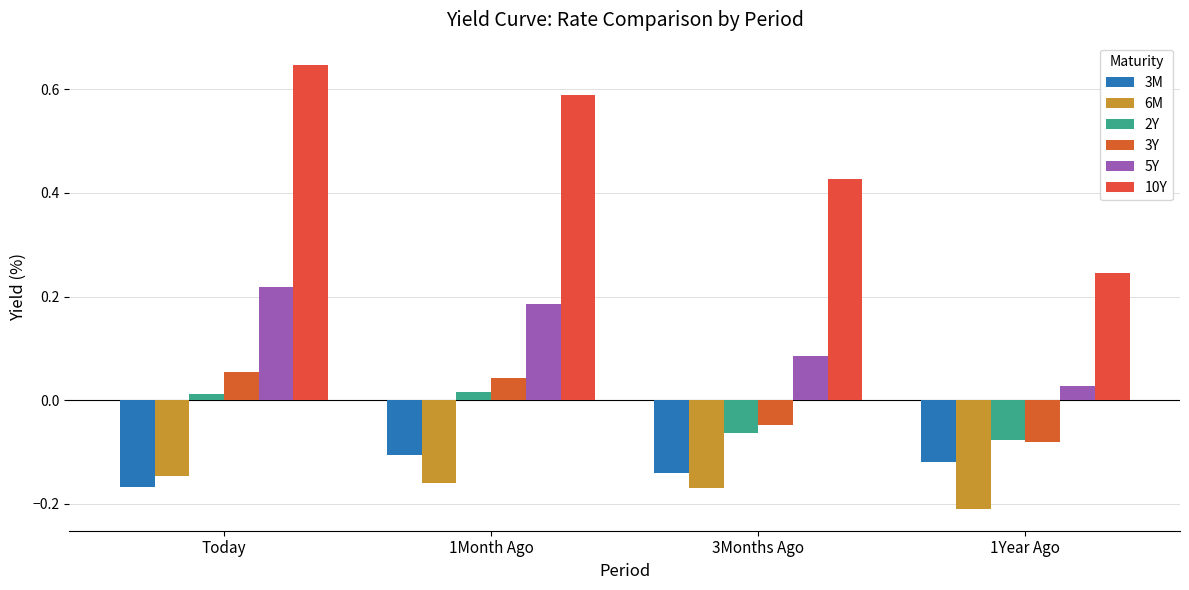

What is the maximum value shown in the chart?

0.6